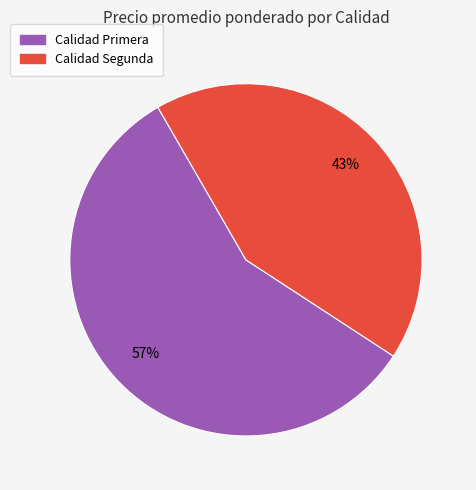

How many slices are in this pie chart?

2